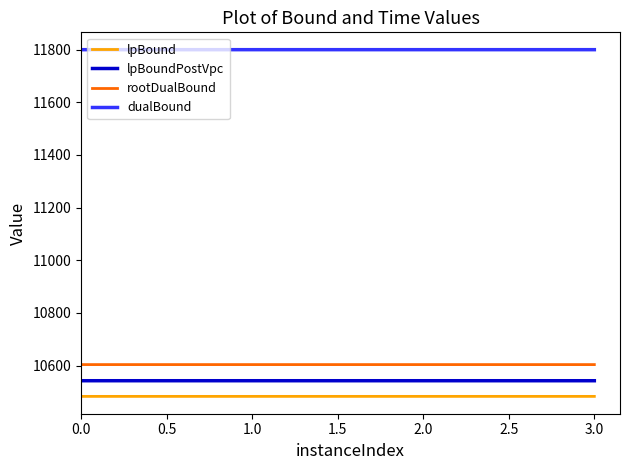

List the series in order of their peak value, highest first.

dualBound, rootDualBound, lpBoundPostVpc, lpBound